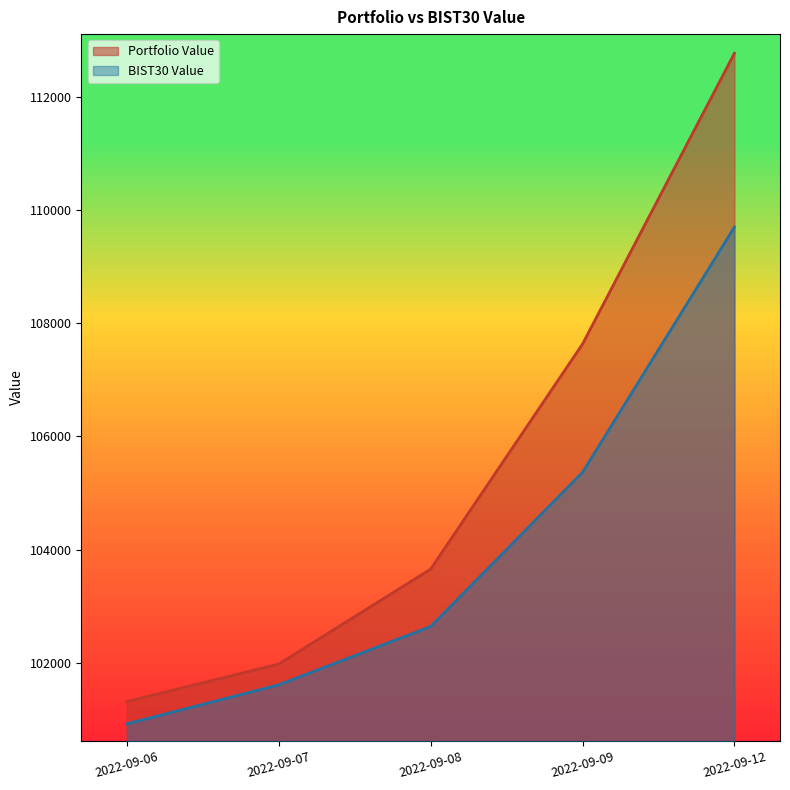

Rank the categories by Portfolio Value value from lowest to highest.

2022-09-06, 2022-09-07, 2022-09-08, 2022-09-09, 2022-09-12